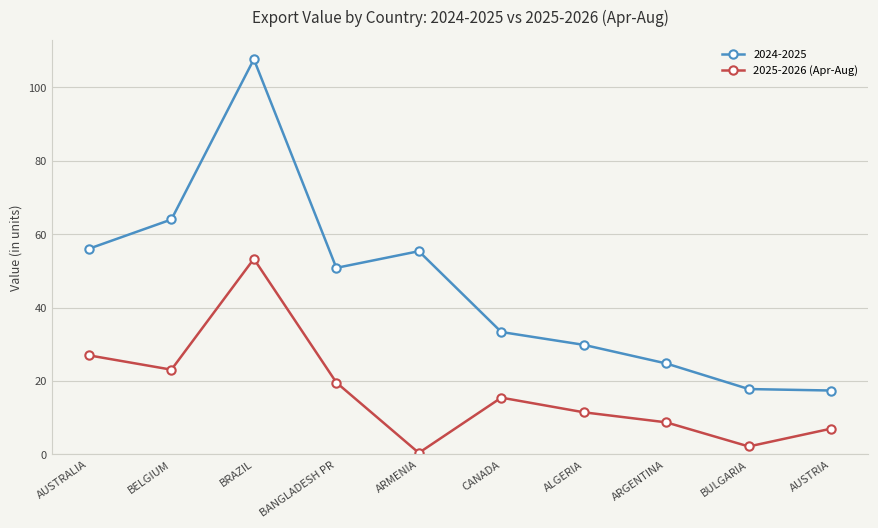

How many interior local valleys does the 2025-2026 (Apr-Aug) series have?

3